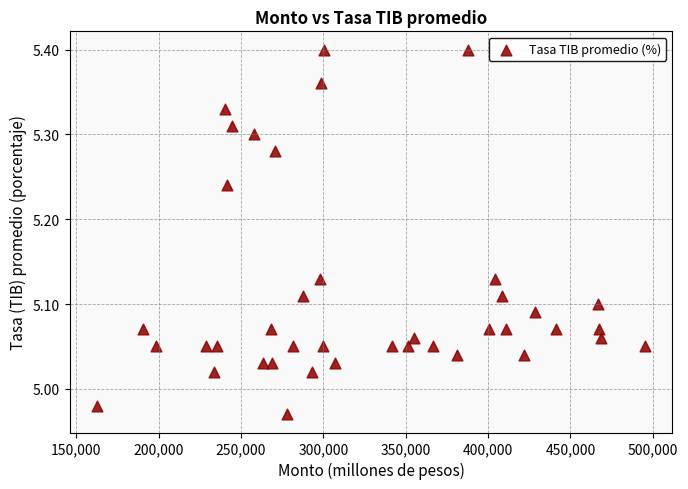

What is the range of X values (max minus min)?

332715.0